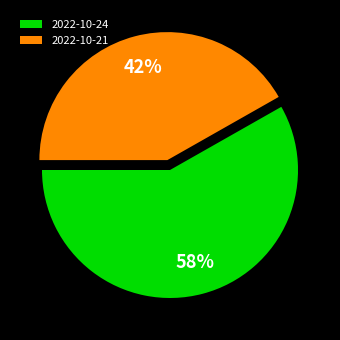

Which category accounts for the majority?

2022-10-24